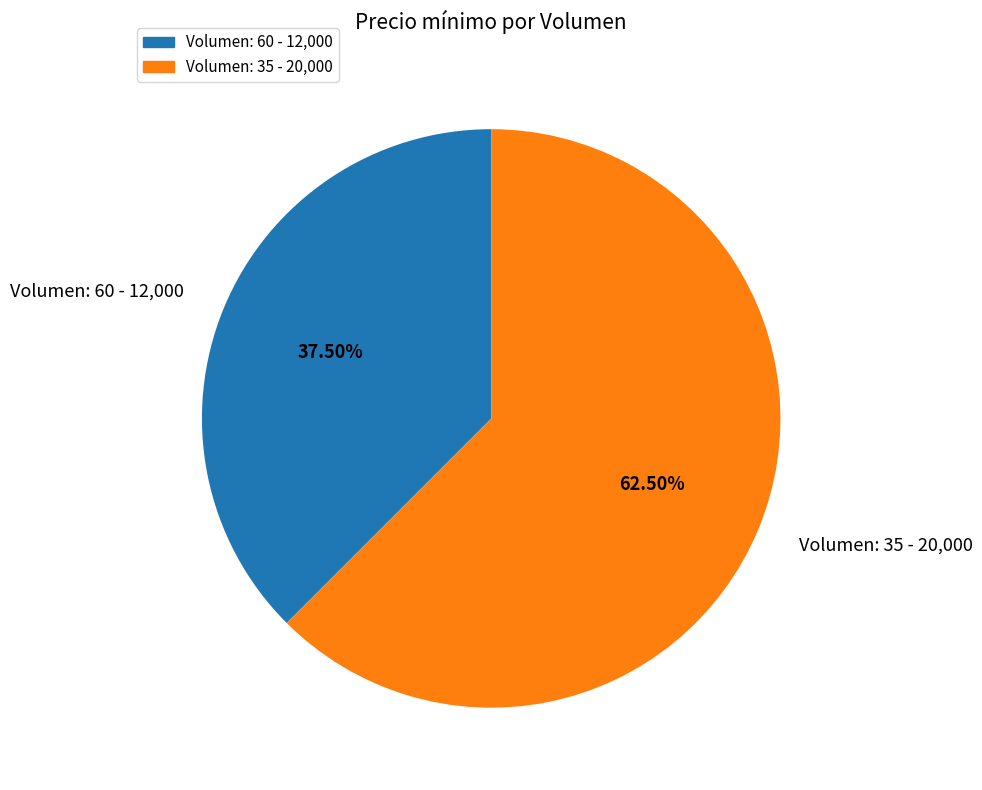

What percentage is NOT represented by Volumen: 35?

37.5%